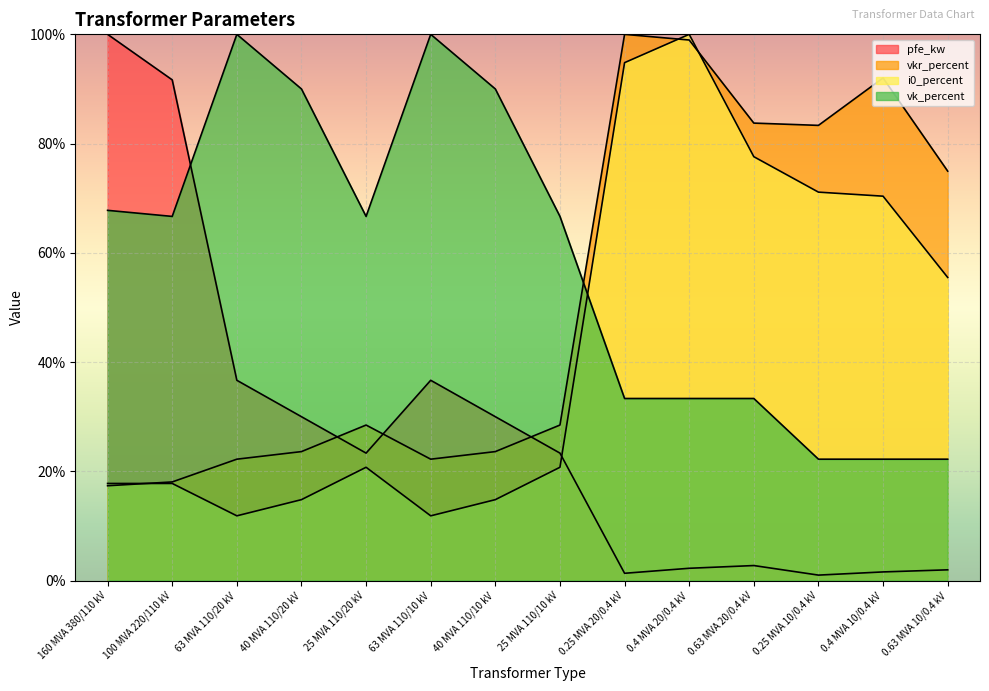

Read the vkr_percent value at 0.4 MVA 20/0.4 kV.

99.0